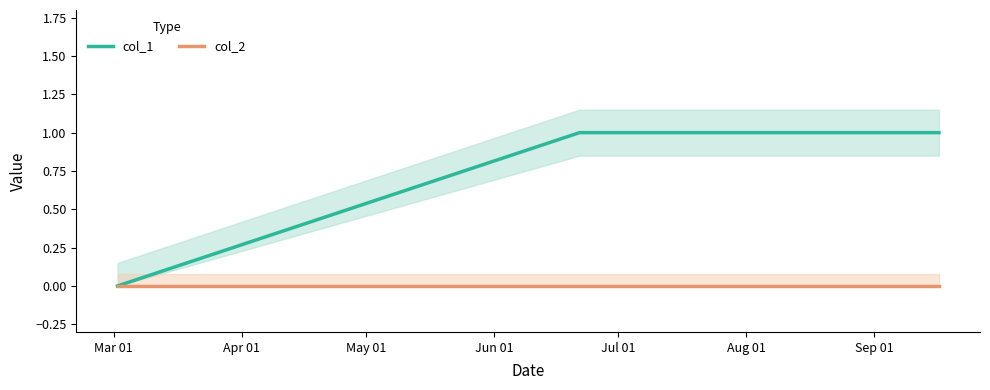

Which category has the lowest value across all series?

Mar 01